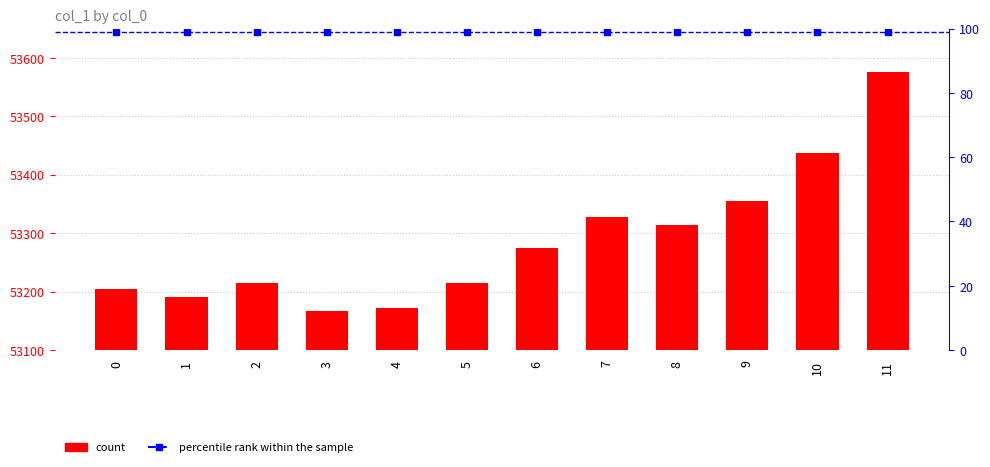

What is the sum of all values?

639447.3